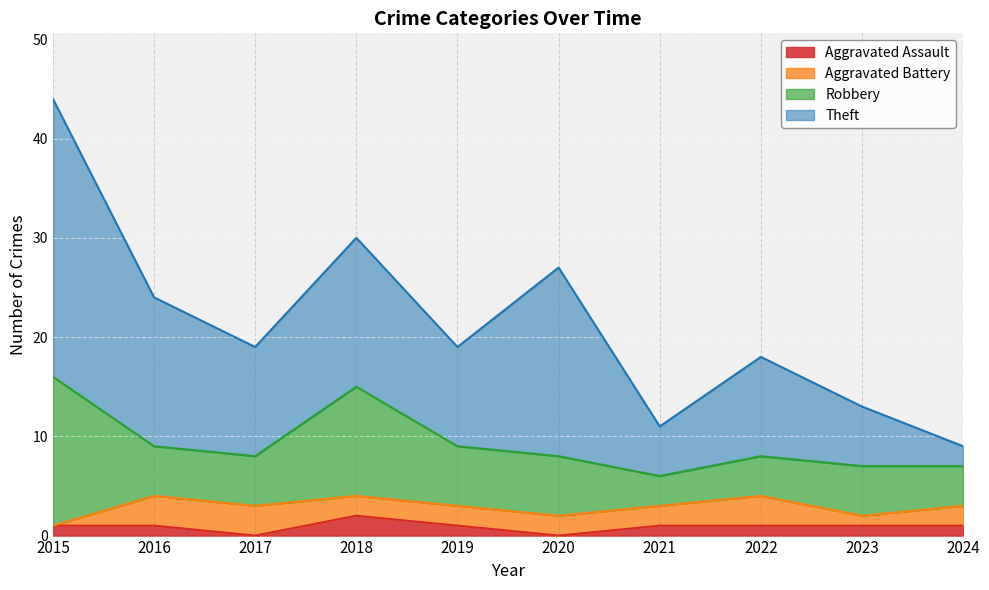

Reading left to right, transcribe all the data shown in this chart.

Aggravated Assault: 2015=1	2016=1	2017=0	2018=2	2019=1	2020=0	2021=1	2022=1	2023=1	2024=1
Aggravated Battery: 2015=0	2016=3	2017=3	2018=2	2019=2	2020=2	2021=2	2022=3	2023=1	2024=2
Robbery: 2015=15	2016=5	2017=5	2018=11	2019=6	2020=6	2021=3	2022=4	2023=5	2024=4
Theft: 2015=28	2016=15	2017=11	2018=15	2019=10	2020=19	2021=5	2022=10	2023=6	2024=2